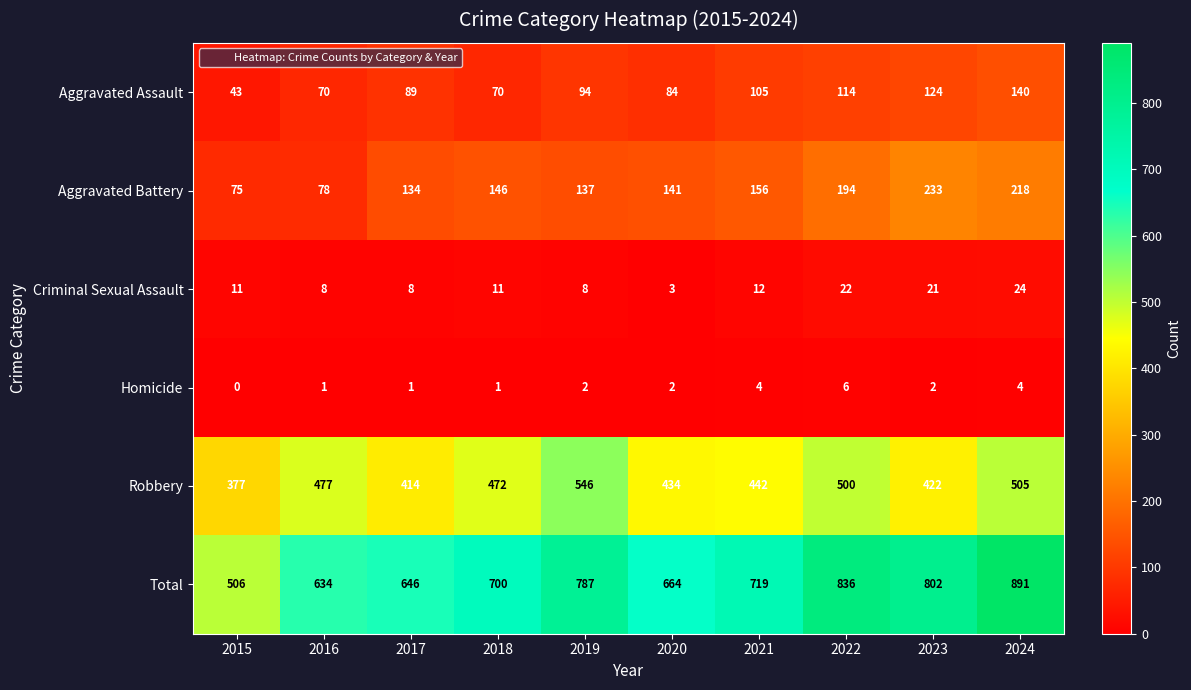

What is the difference between the maximum and minimum values in the Homicide series?

6